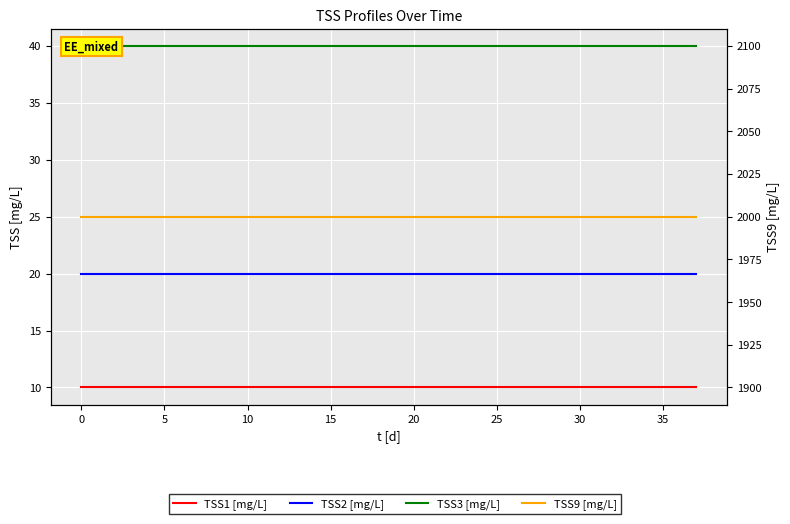

What is the highest value of the TSS2 [mg/L] series?

20